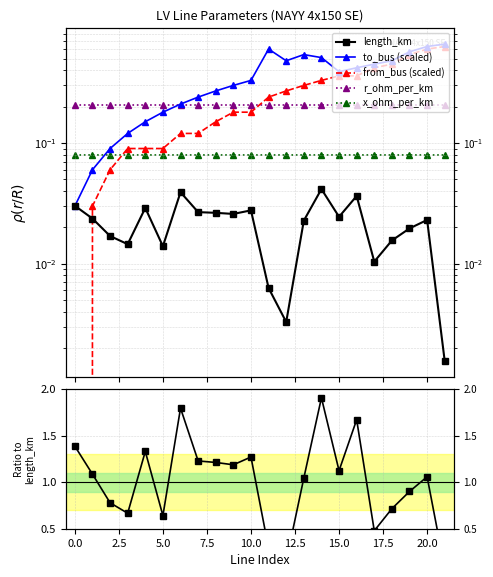

Reading right to left, what are all the values shown in this chart?

length_km: 0.0	0.0	0.0	0.0	0.0	0.0	0.0	0.0	0.0	0.0	0.0	0.0	0.0	0.0	0.0	0.0	0.0	0.0	0.0	0.0	0.0	0.0
from_bus: 0.6	0.6	0.5	0.4	0.4	0.4	0.4	0.3	0.3	0.3	0.2	0.2	0.2	0.1	0.1	0.1	0.1	0.1	0.1	0.1	0.0	0.0
to_bus: 0.7	0.6	0.6	0.5	0.4	0.4	0.4	0.5	0.5	0.5	0.6	0.3	0.3	0.3	0.2	0.2	0.2	0.1	0.1	0.1	0.1	0.0